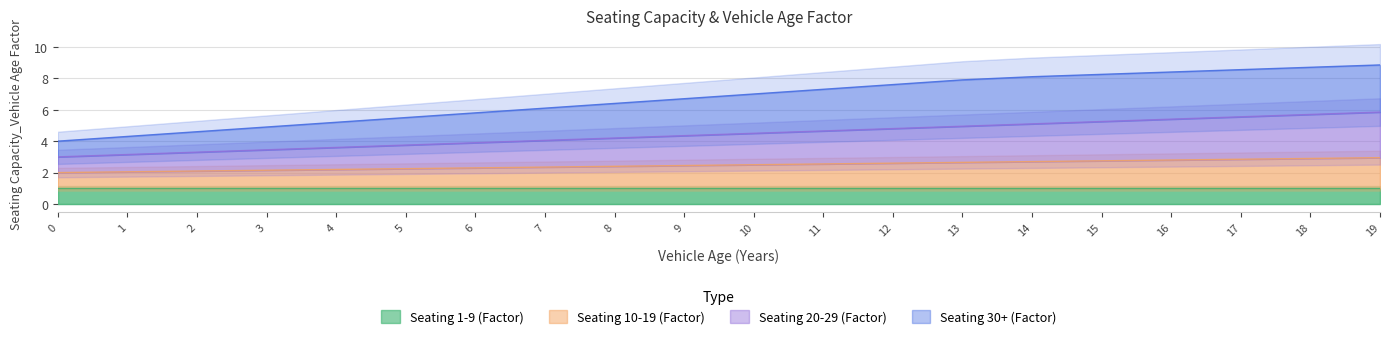

How many values in the Seating 20-29 (Factor) series exceed 4?

13